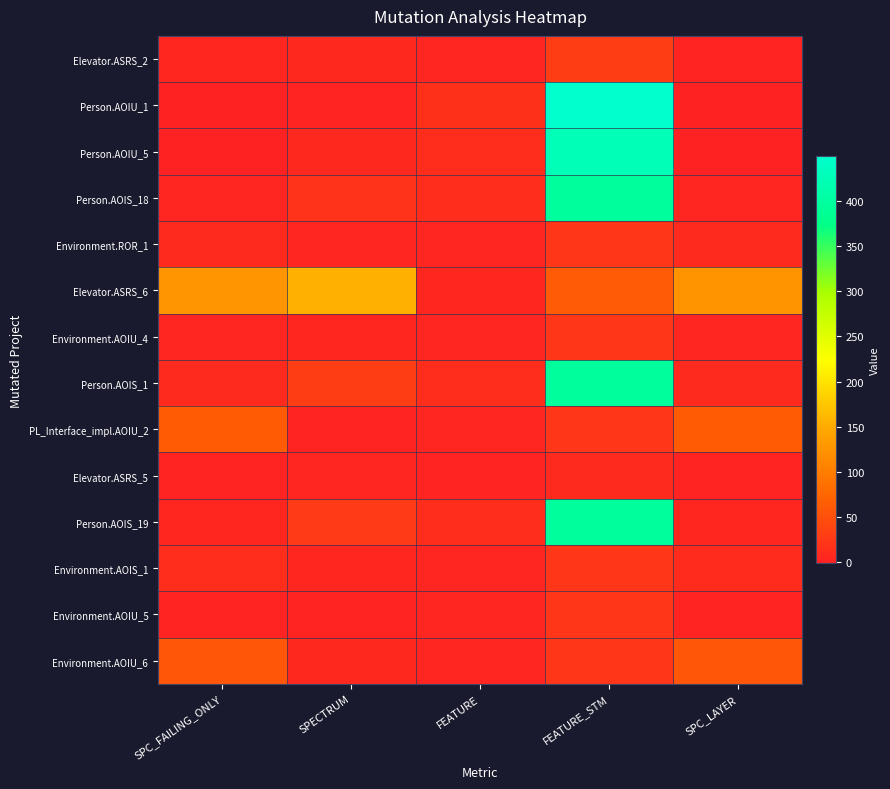

How many distinct data groups are displayed?

14